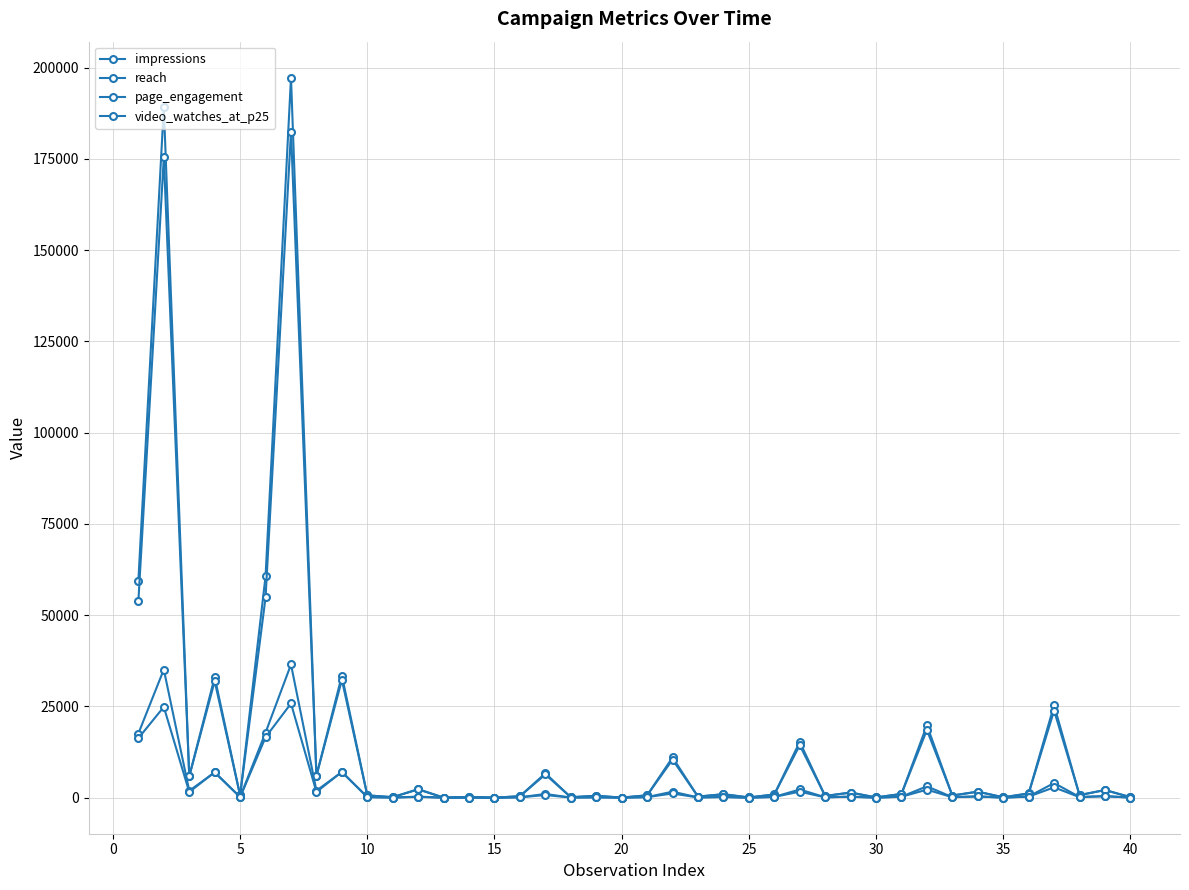

How many data points in page_engagement are less than 239?

20